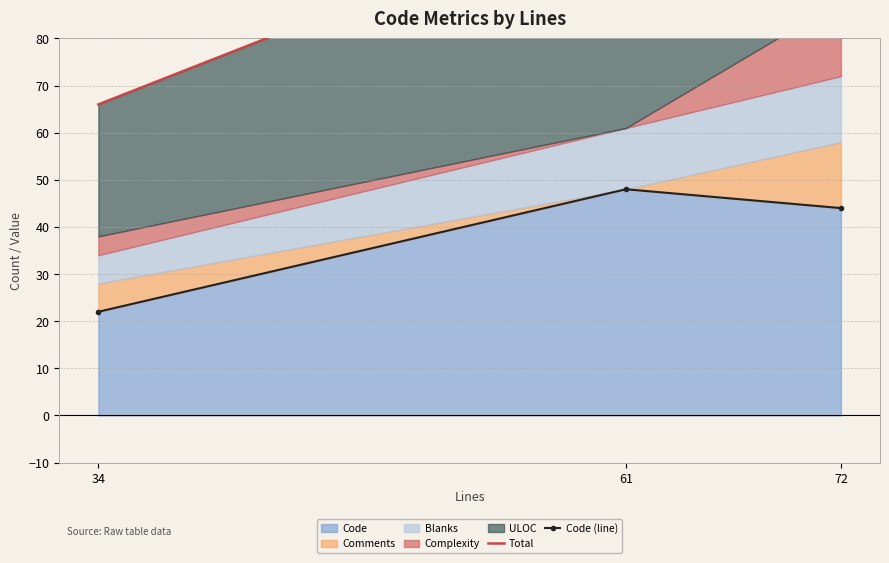

Which series has the largest total across all categories?

Total